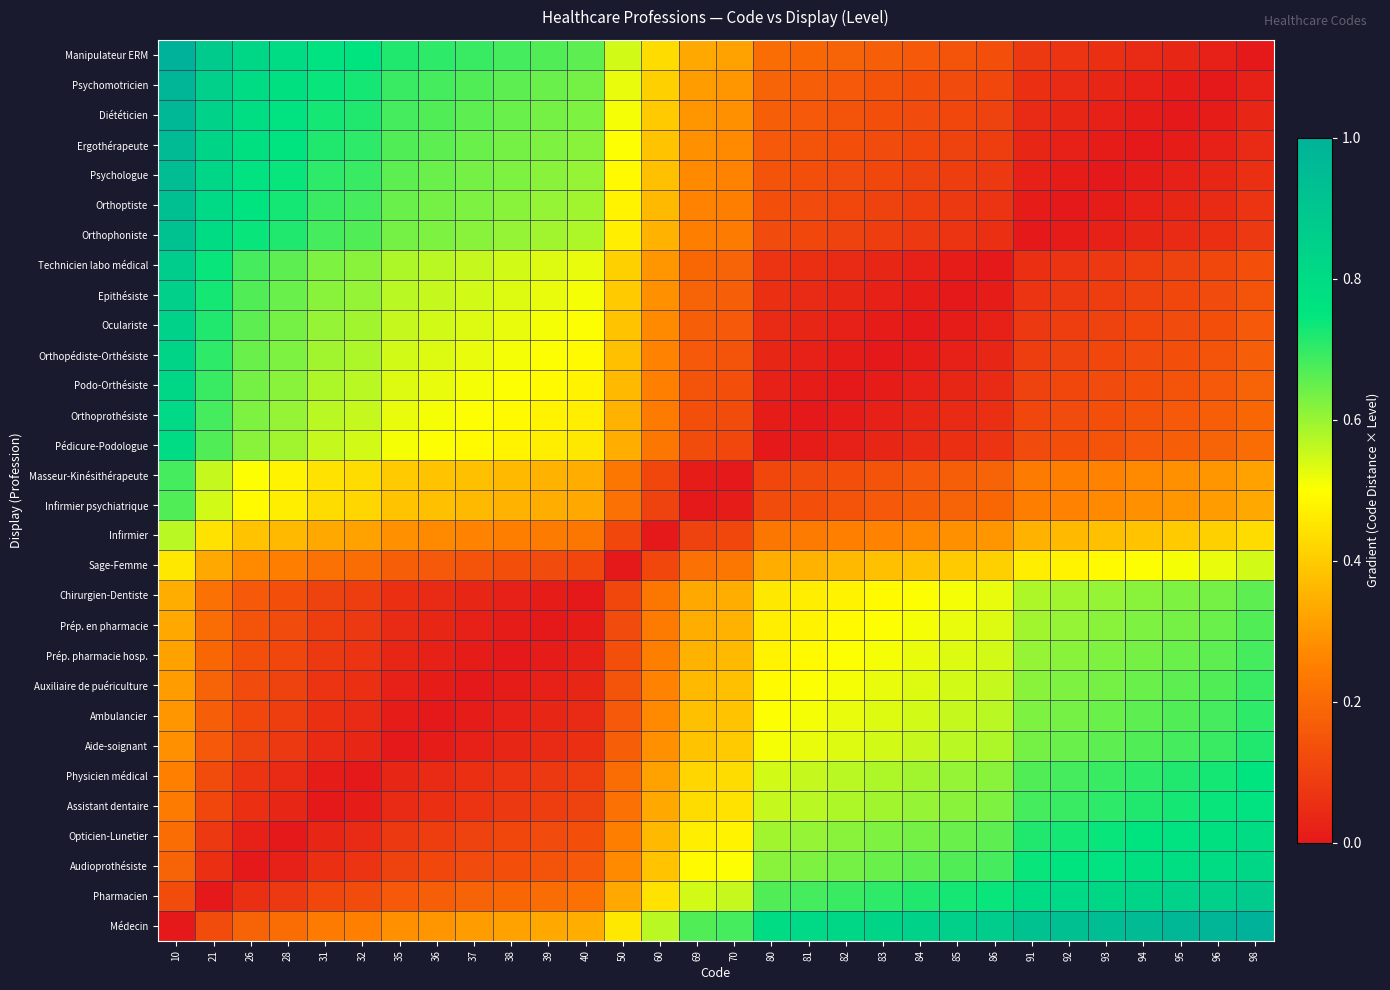

Count the number of categories in the chart.

30